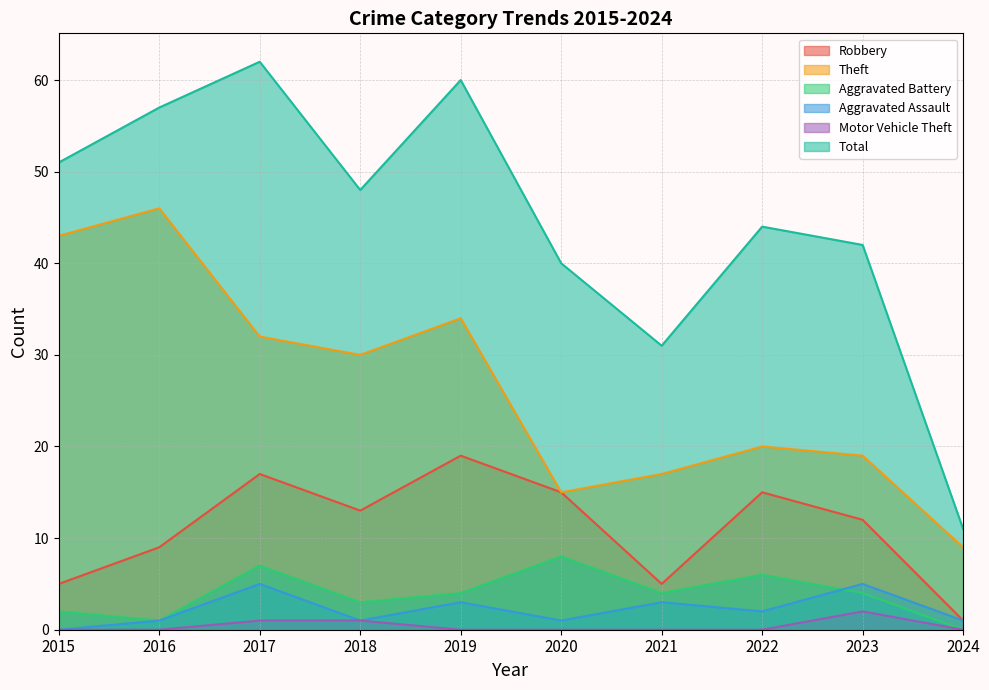

At 2024, list the series in order from smallest to largest.

Aggravated Battery, Motor Vehicle Theft, Robbery, Aggravated Assault, Theft, Total